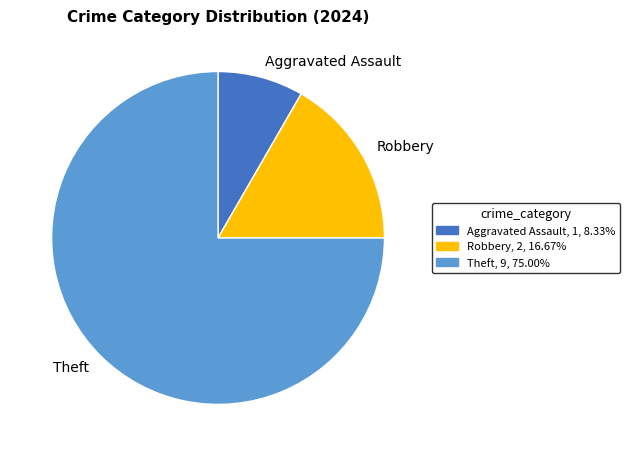

Rank the categories by value from highest to lowest.

Theft, Robbery, Aggravated Assault